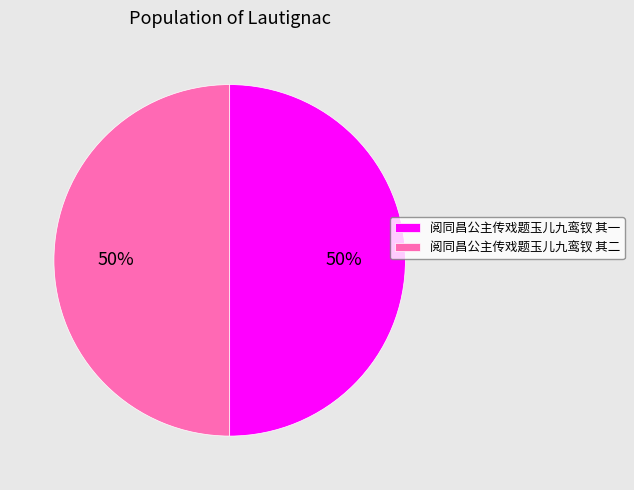

The 阅同昌公主传戏题玉儿九鸾钗 其二 slice represents 50% of the pie. True or false?

True